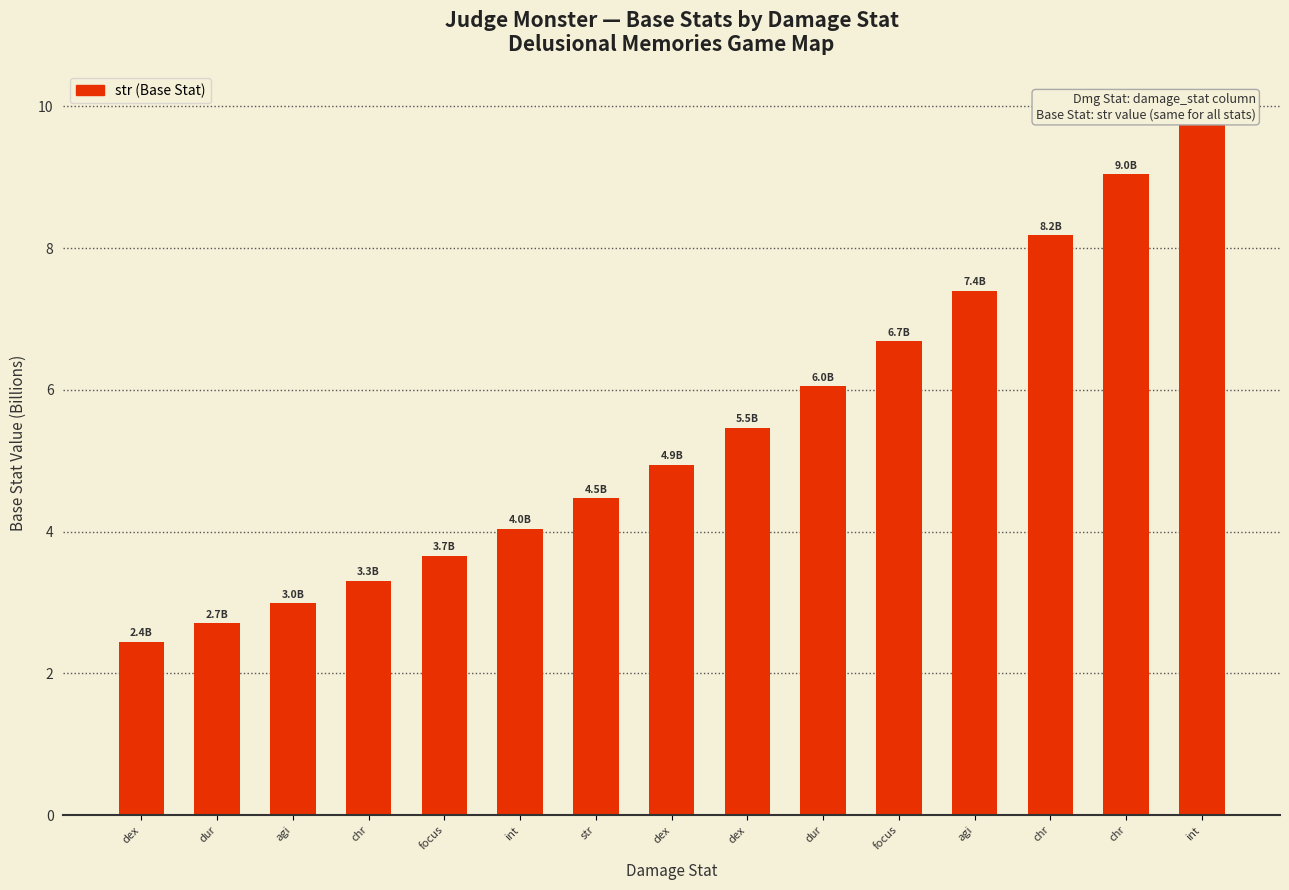

What is the difference between the values at dex and dex?

0.5